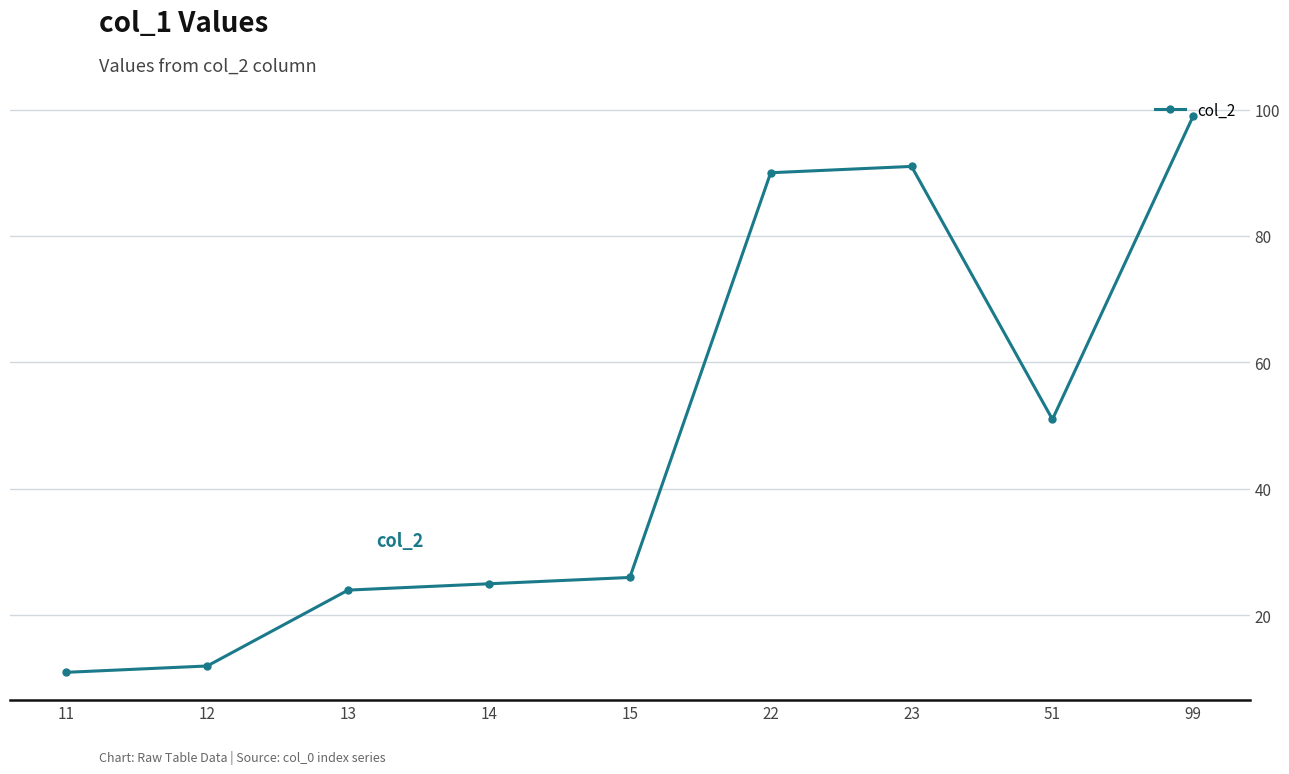

Read the value at 23, to the nearest 10.

90